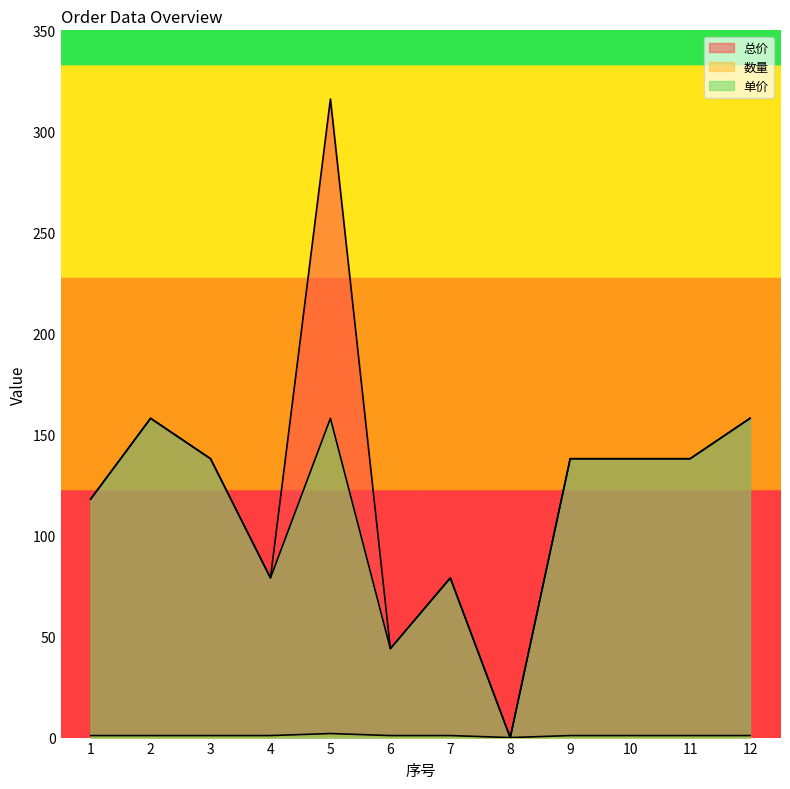

What is the difference between the highest and lowest values at 9?

137